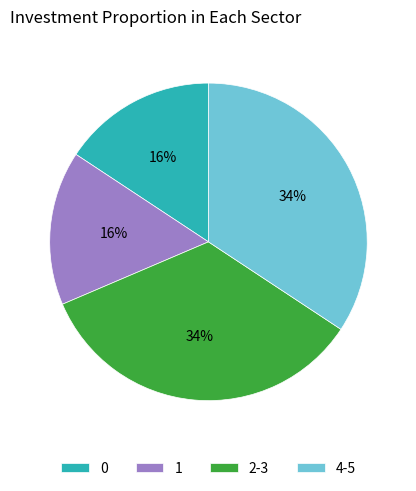

Is it true that 1 is 16% of the pie?

True